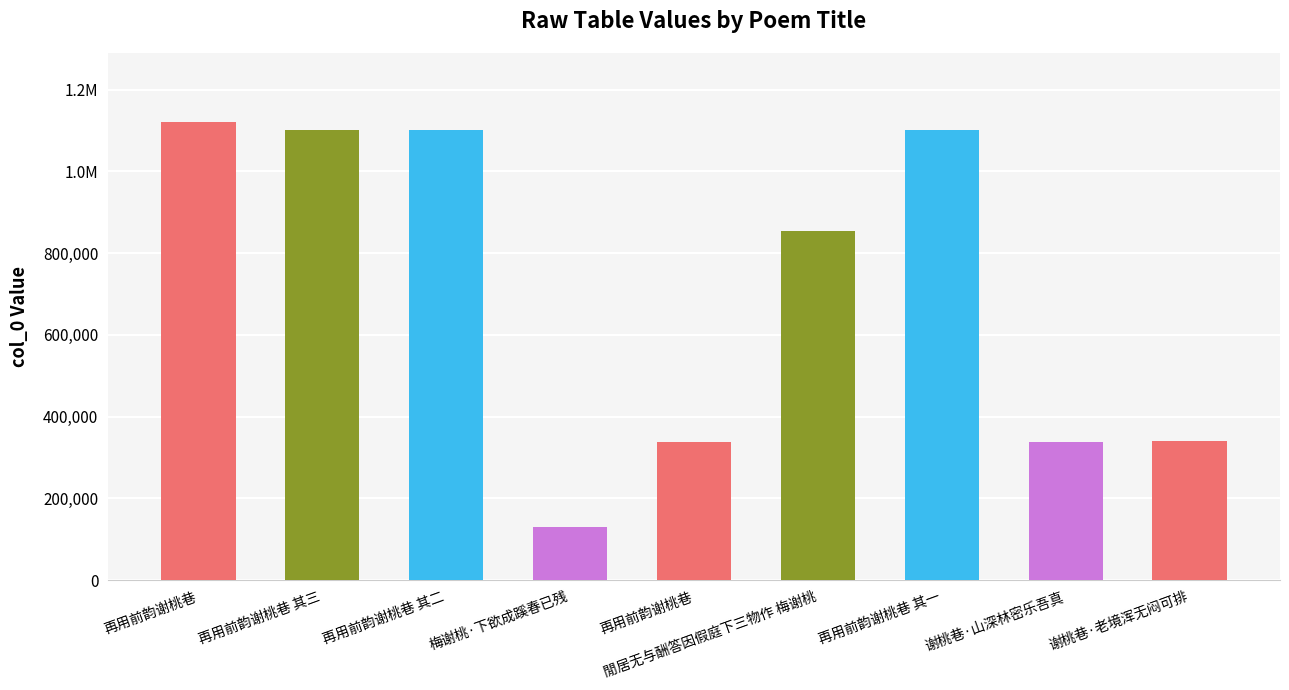

Rank the categories by value from lowest to highest.

梅谢桃·下欲成蹊春已残, 再用前韵谢桃巷, 谢桃巷·山深林密乐吾真, 谢桃巷·老境浑无闷可排, 閒居无与酬答因假庭下三物作 梅谢桃, 再用前韵谢桃巷 其一, 再用前韵谢桃巷 其二, 再用前韵谢桃巷 其三, 再用前韵谢桃巷